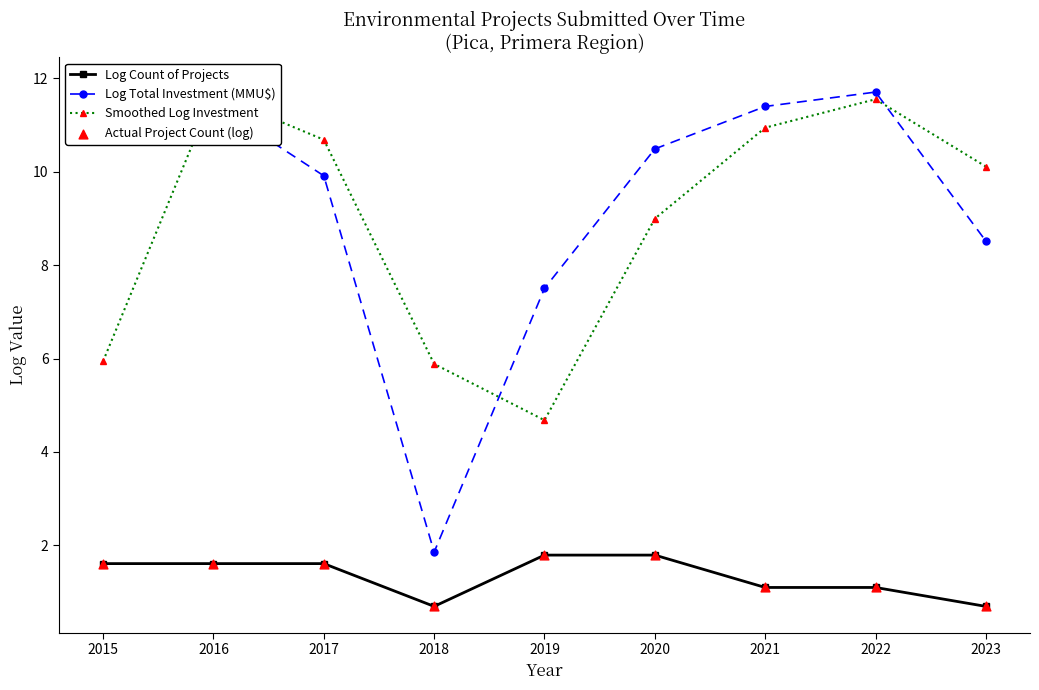

At how many categories does at least one series exceed 7?

8